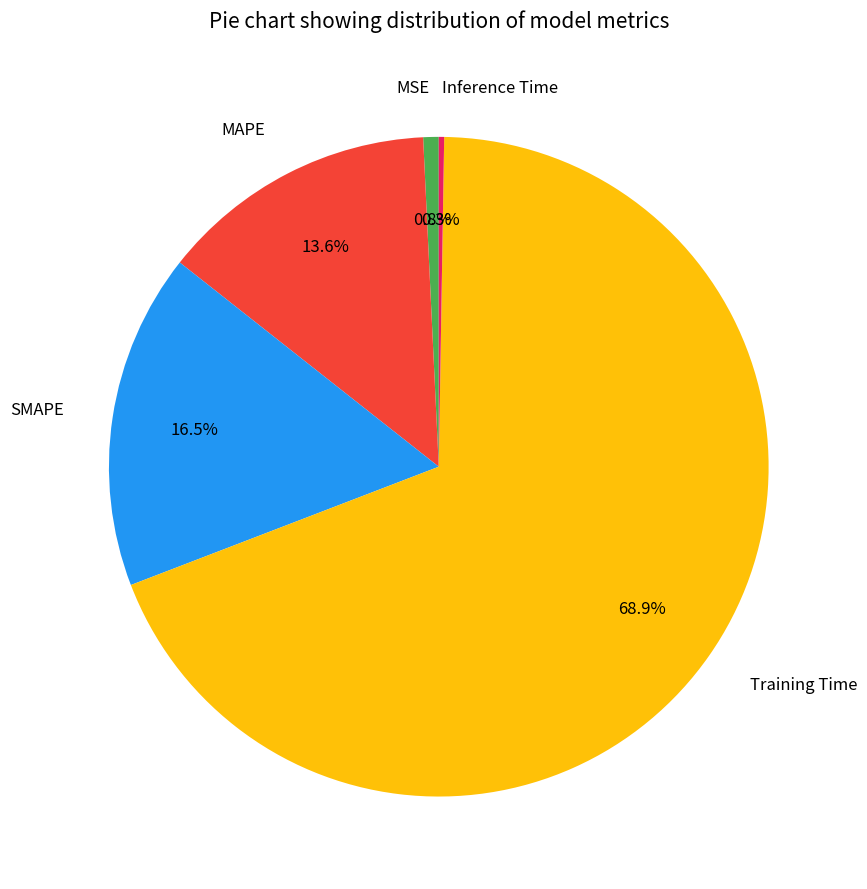

Does any single category account for the majority?

Yes